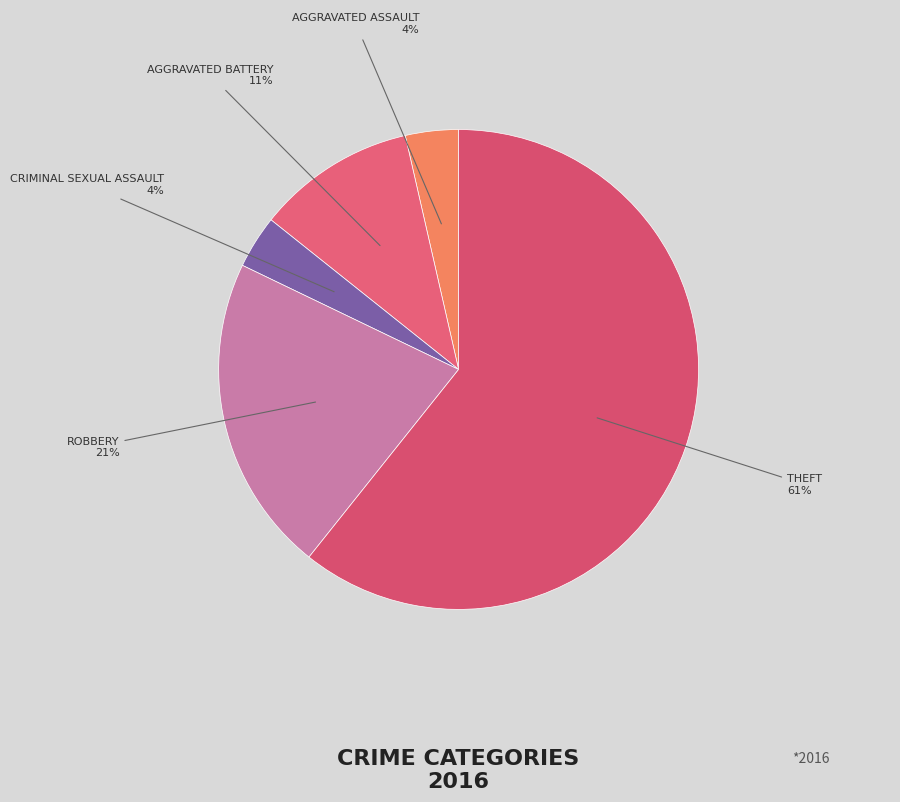

How many slices are in this pie chart?

5